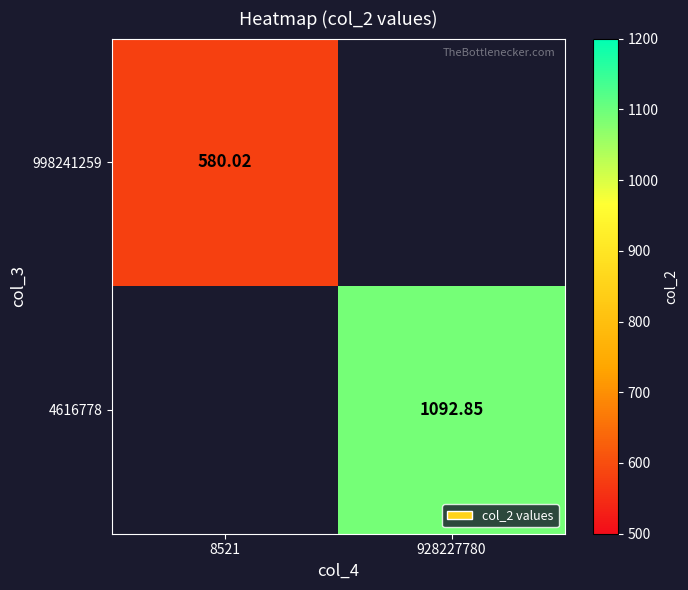

Is the value of 4616778 at 928227780 greater than the value of 998241259 at 8521?

Yes